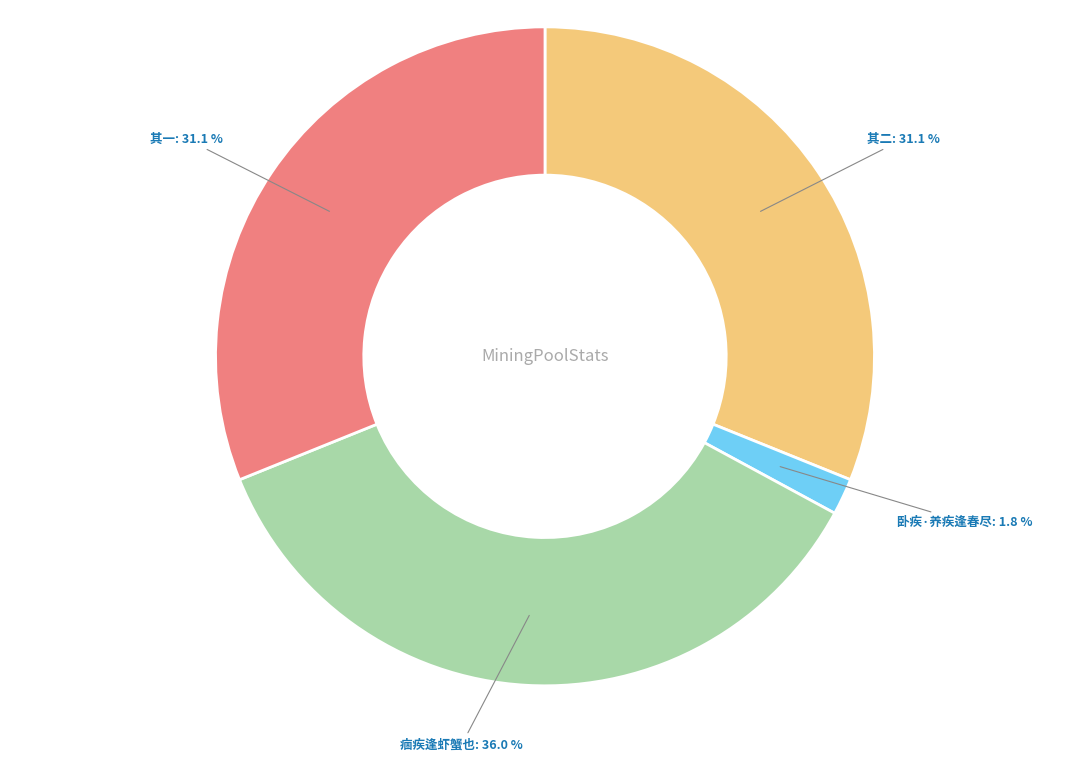

Does any single category account for the majority?

No